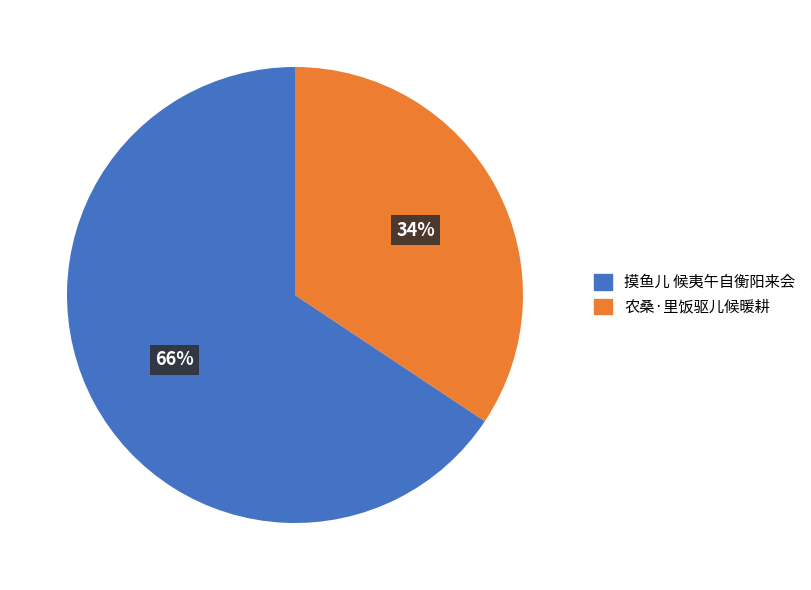

Combined, do 农桑·里饭驱儿候暖耕 and 摸鱼儿 候夷午自衡阳来会 account for over 50%?

Yes